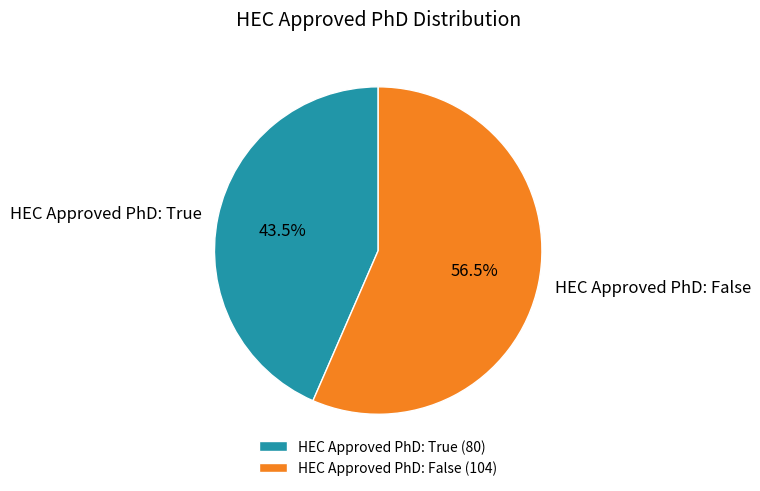

Is there a majority slice in this chart?

Yes